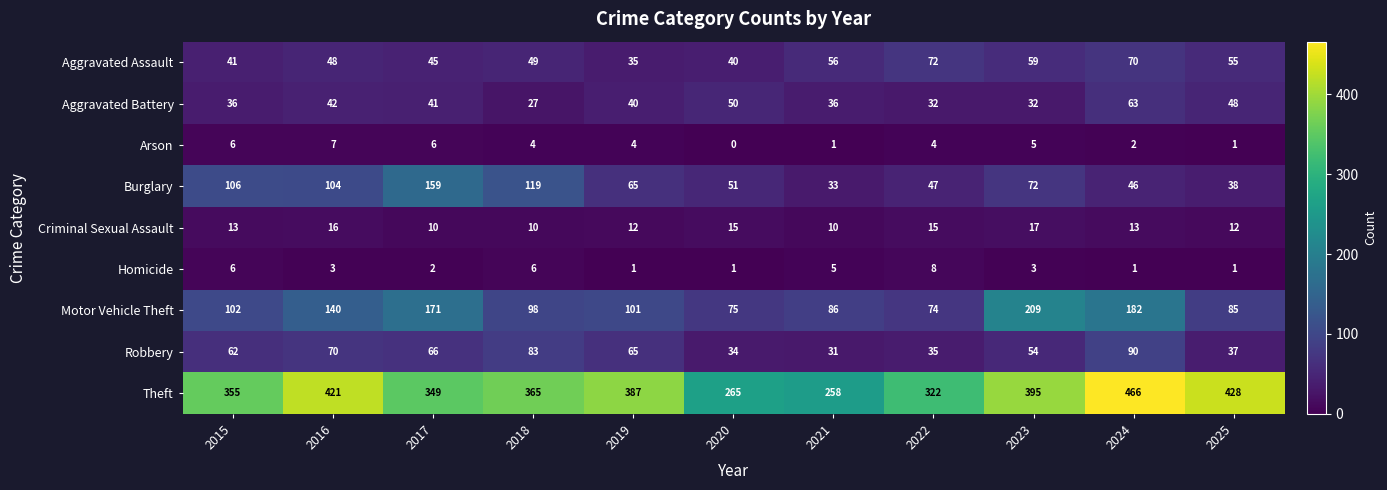

Which series has the largest total across all categories?

Theft